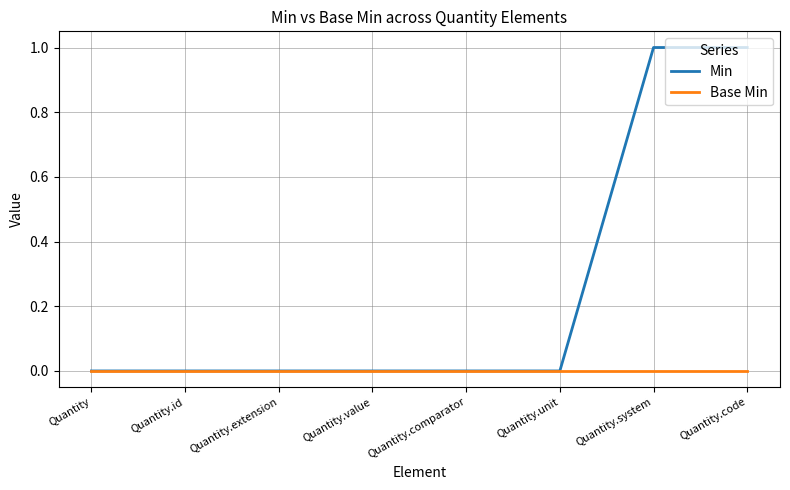

What position from the left is Quantity.unit?

6